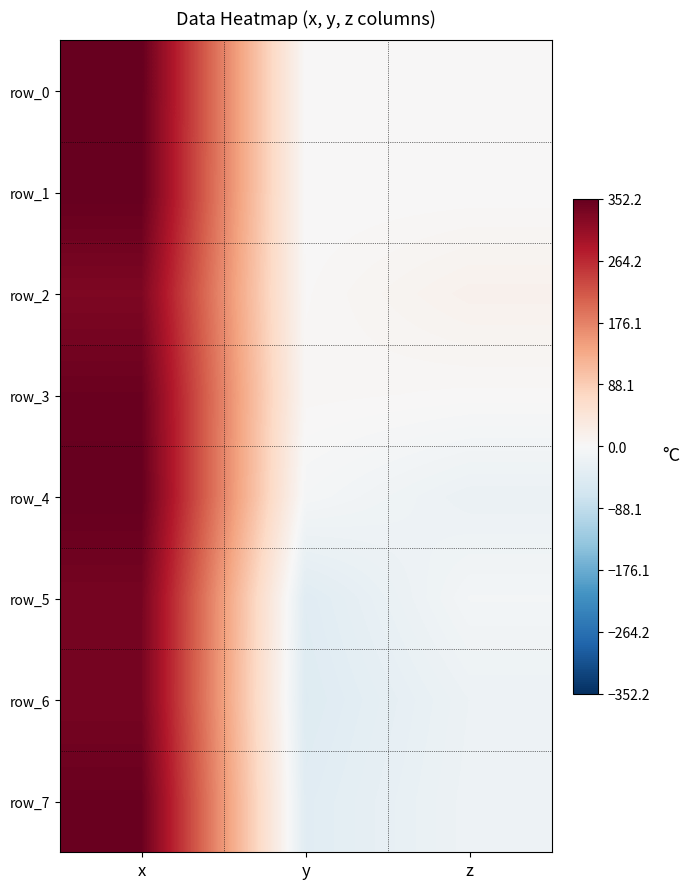

At which label does row_0 reach its minimum?

y